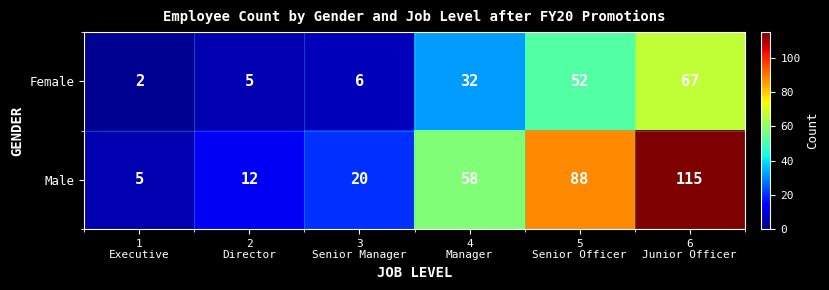

What is the minimum value shown in the chart?

2